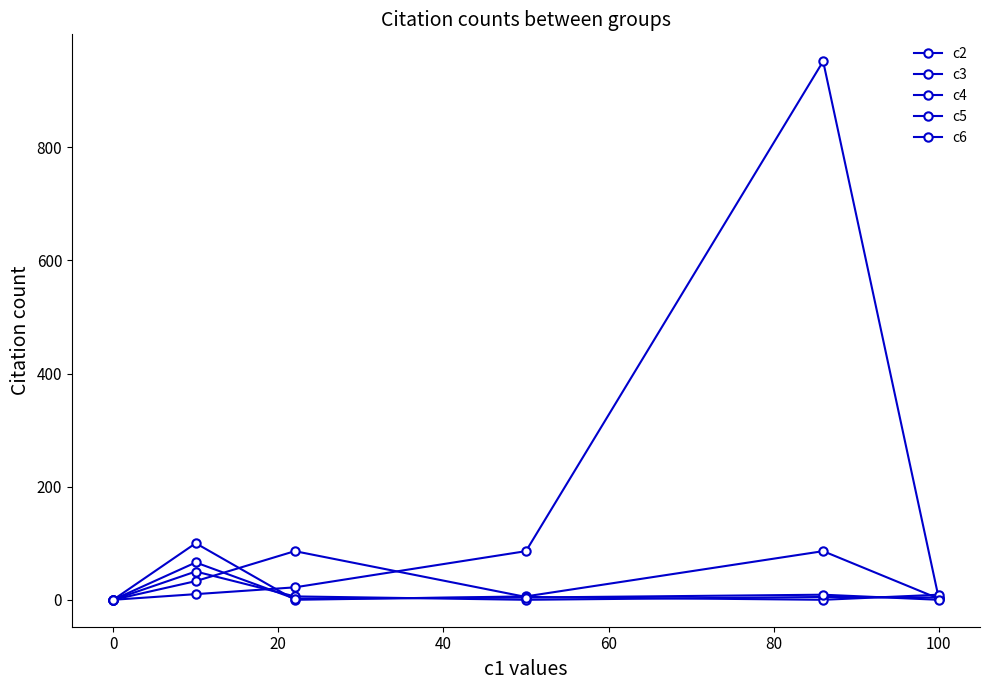

What is the difference between the maximum and minimum values in the c2 series?

952